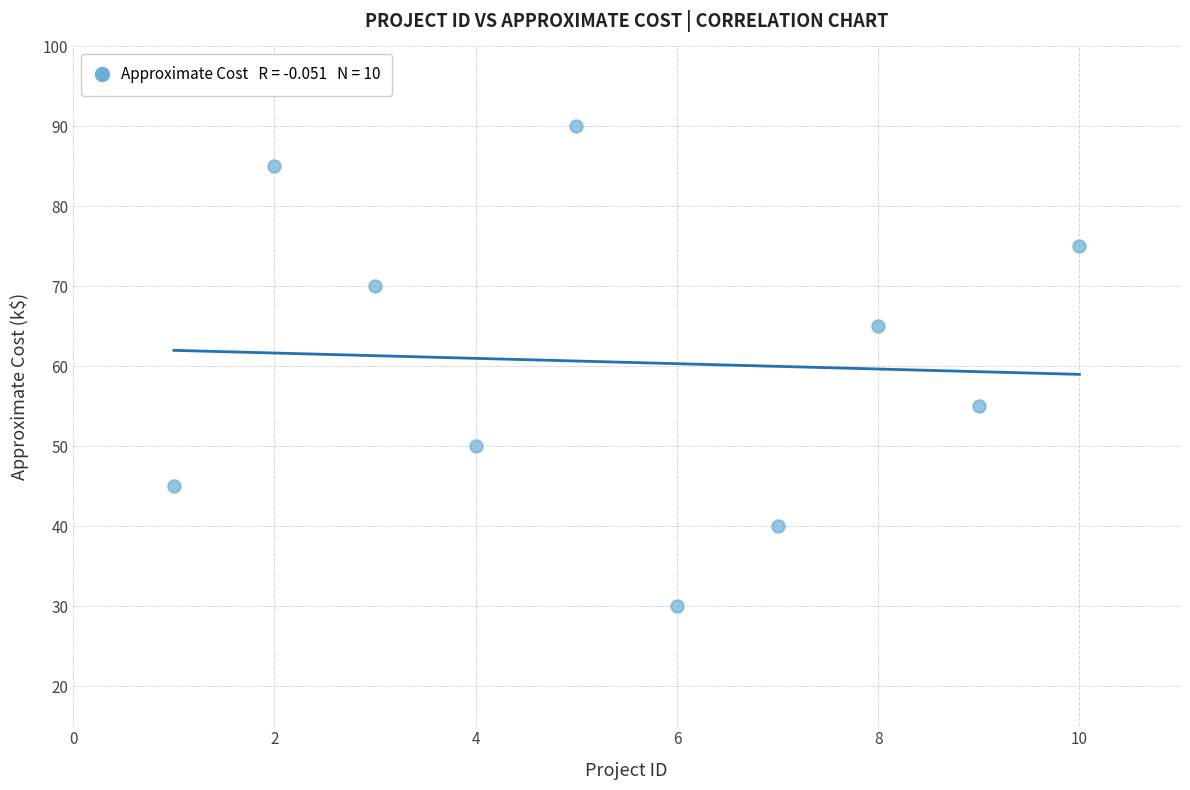

What is the average X value?

6